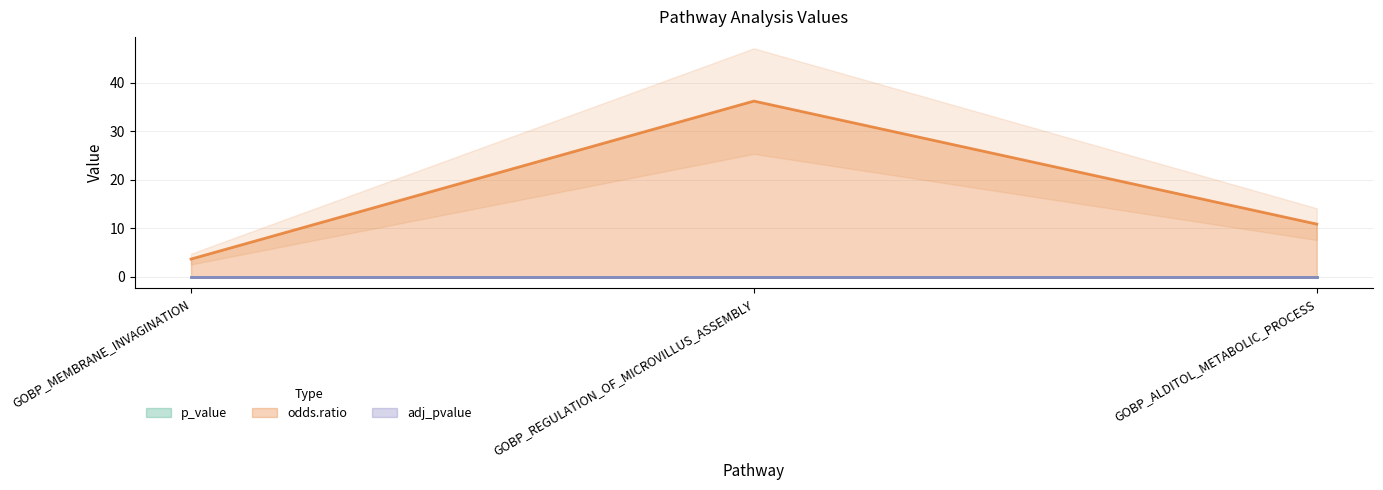

Is it true that odds.ratio equals 60.9 at GOBP_REGULATION_OF_MICROVILLUS_ASSEMBLY?

False